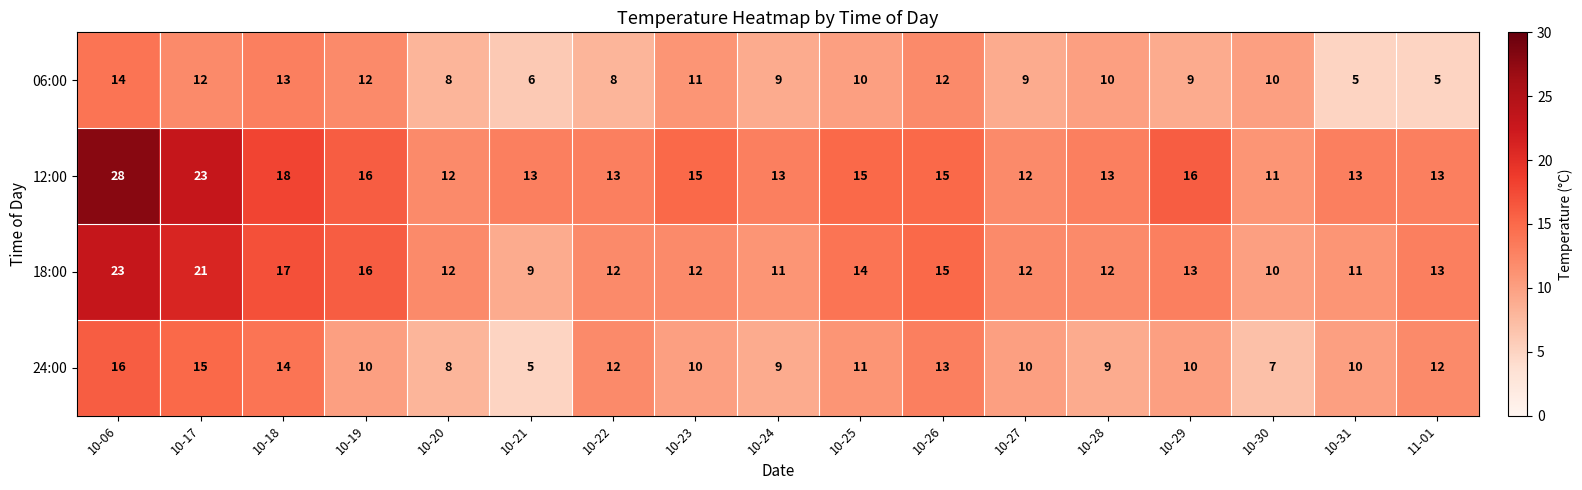

Count the number of categories in the chart.

17